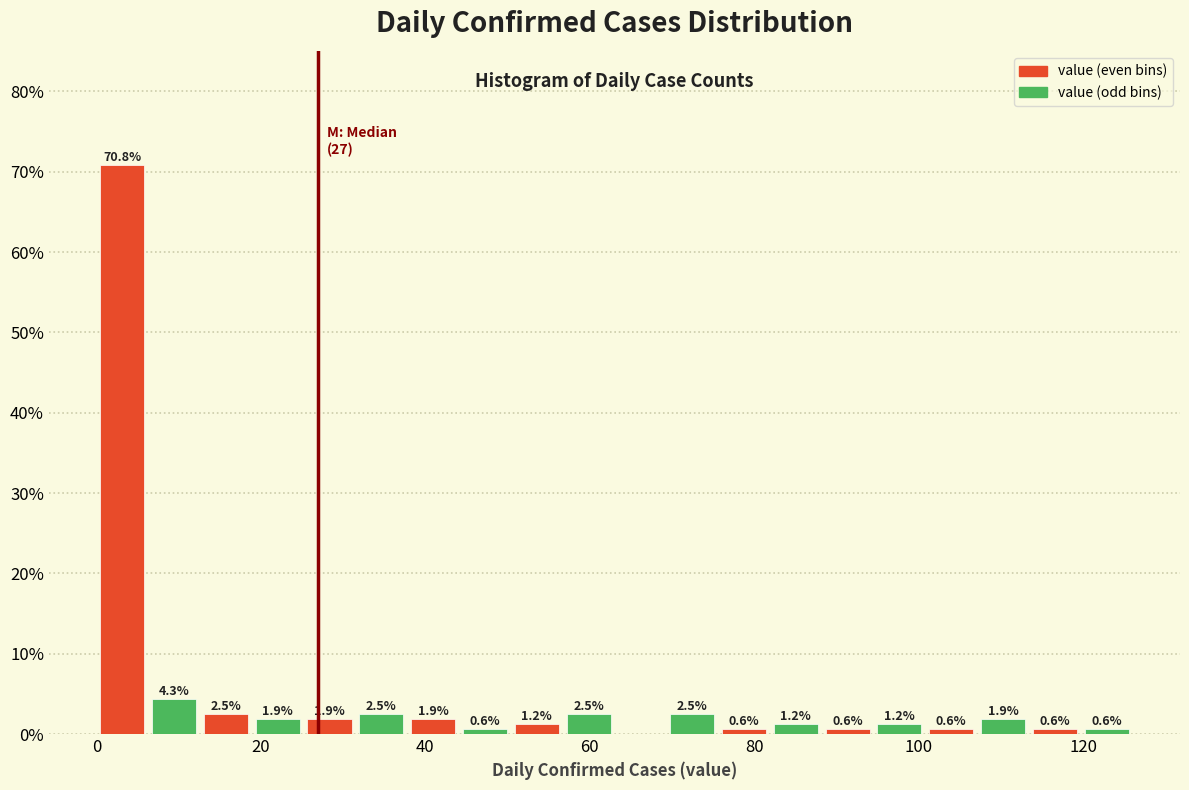

Read against the x-axis, roughly where is the centre of the tallest bar?

4